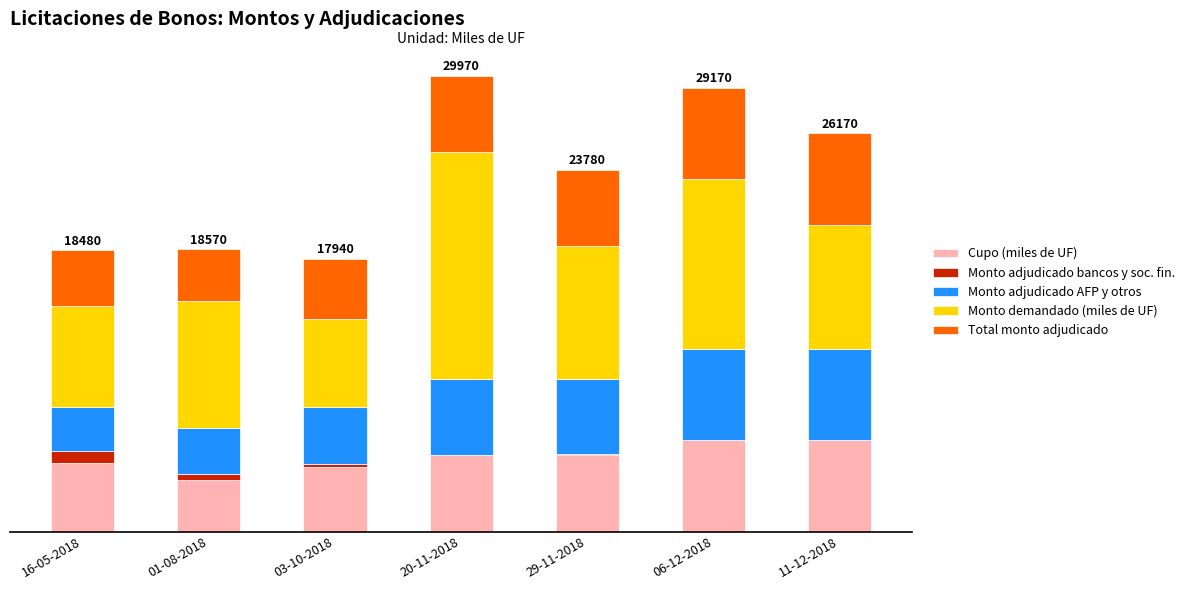

Does the chart contain stacked bars?

Yes